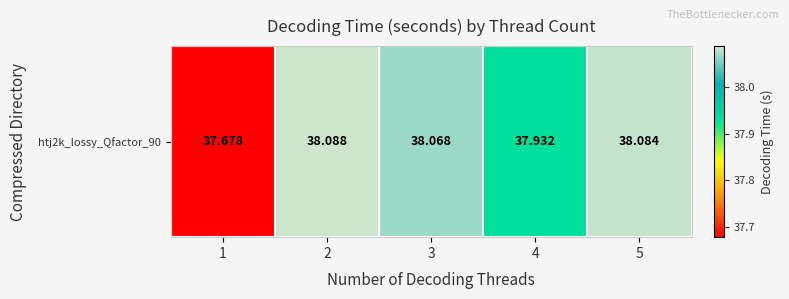

Rank the categories by value from highest to lowest.

2, 5, 3, 4, 1